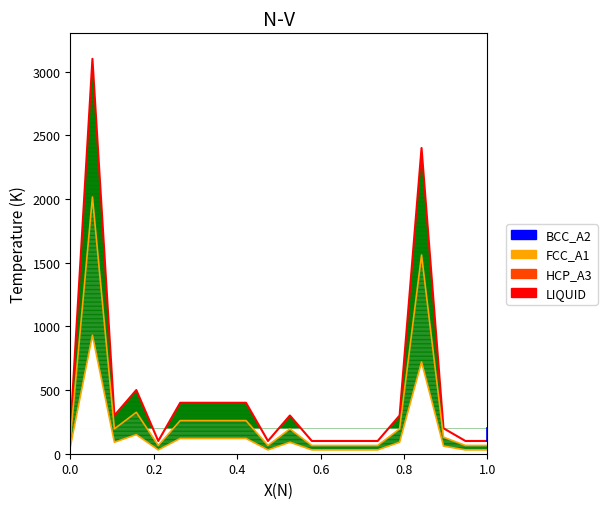

True or false: the data shows 3874 at 16.

False